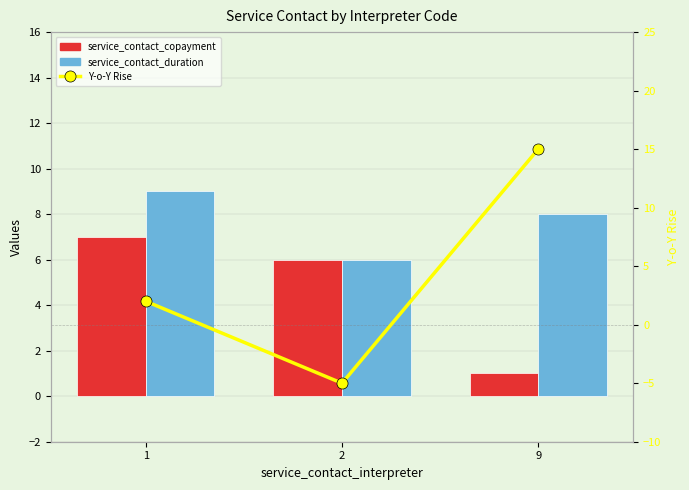

Which series has the largest total across all categories?

service_contact_duration